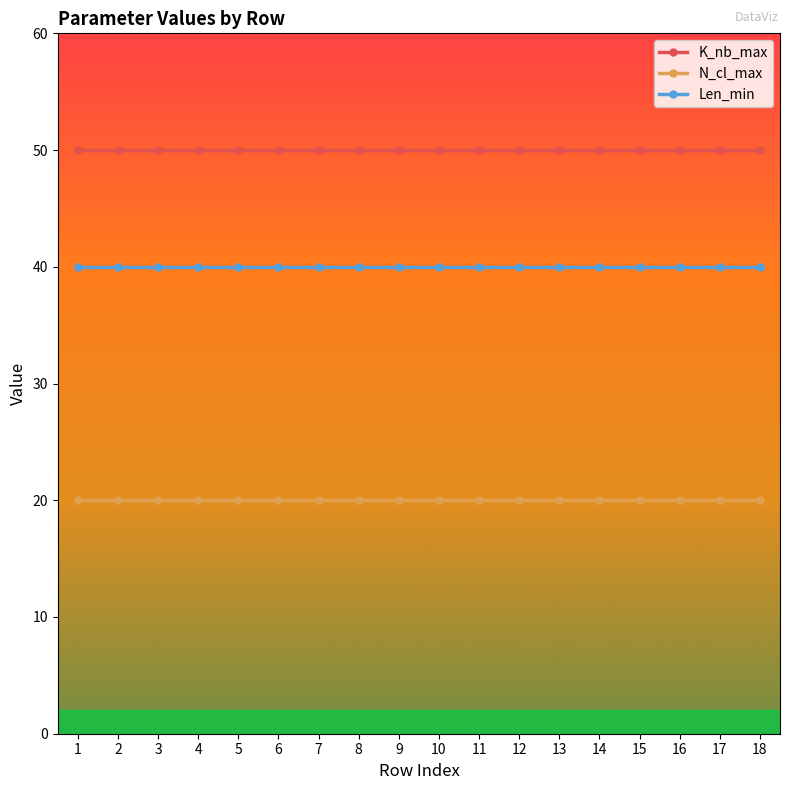

List the series in order of their overall mean, highest first.

K_nb_max, Len_min, N_cl_max